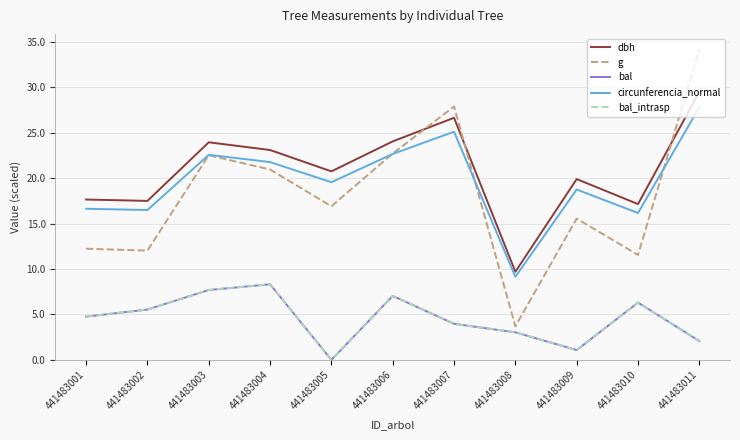

Is this an area chart (filled region under the line)?

No